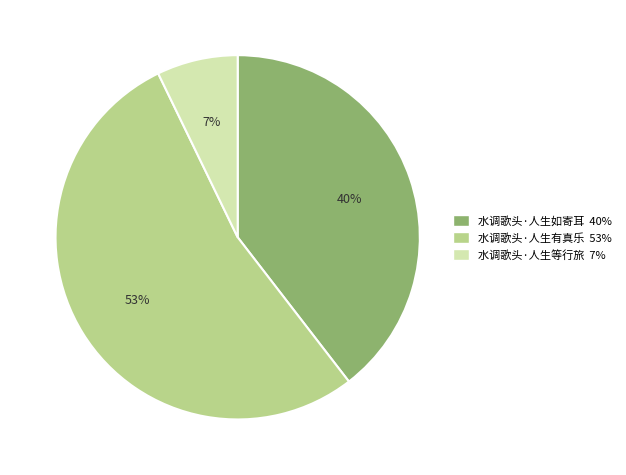

How many slices are in this pie chart?

3